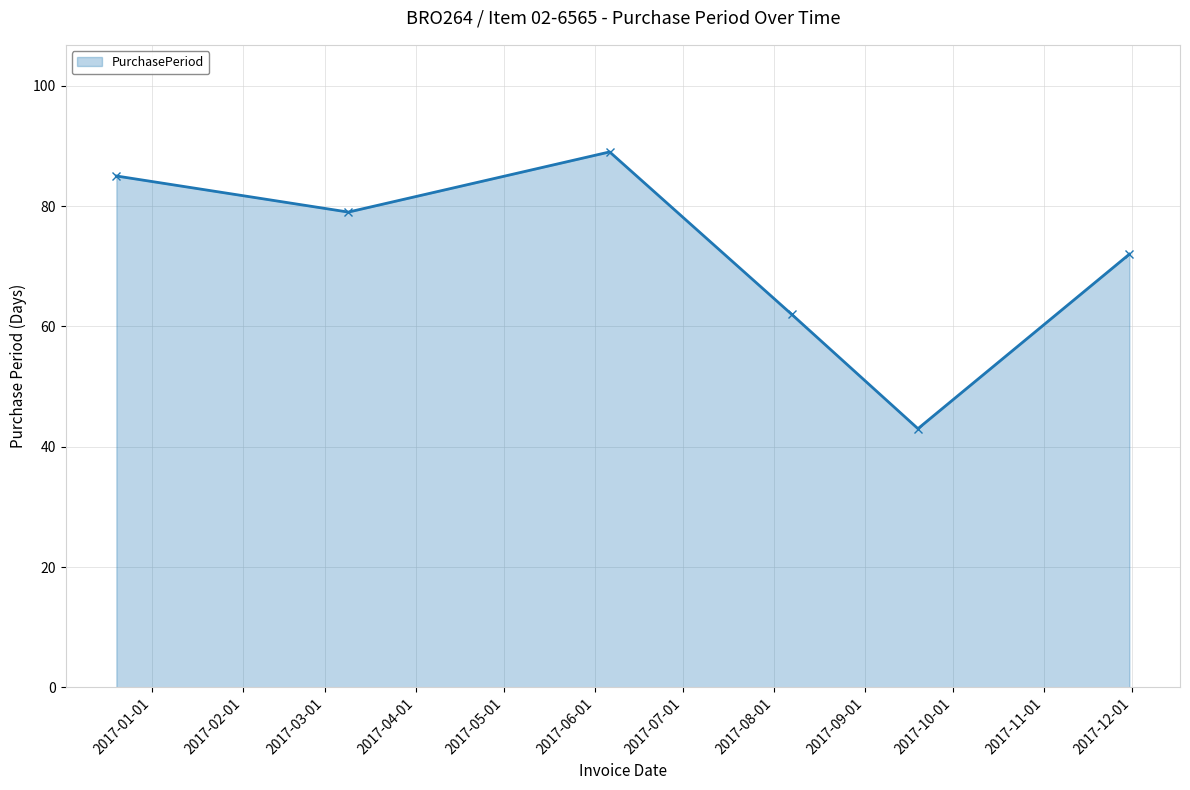

How many points are lower than both their immediate neighbors (excluding endpoints)?

2